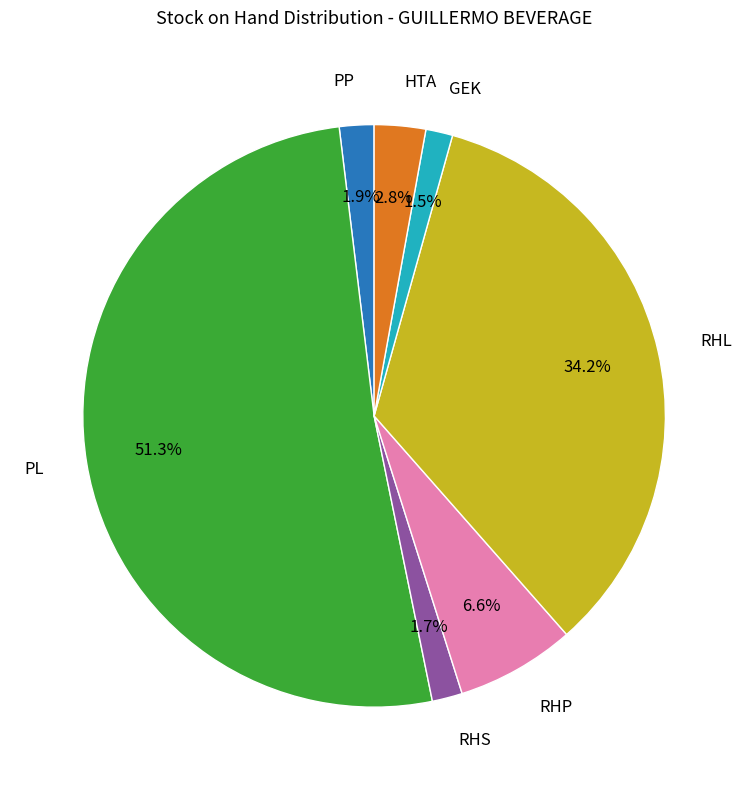

Is there a majority slice in this chart?

Yes